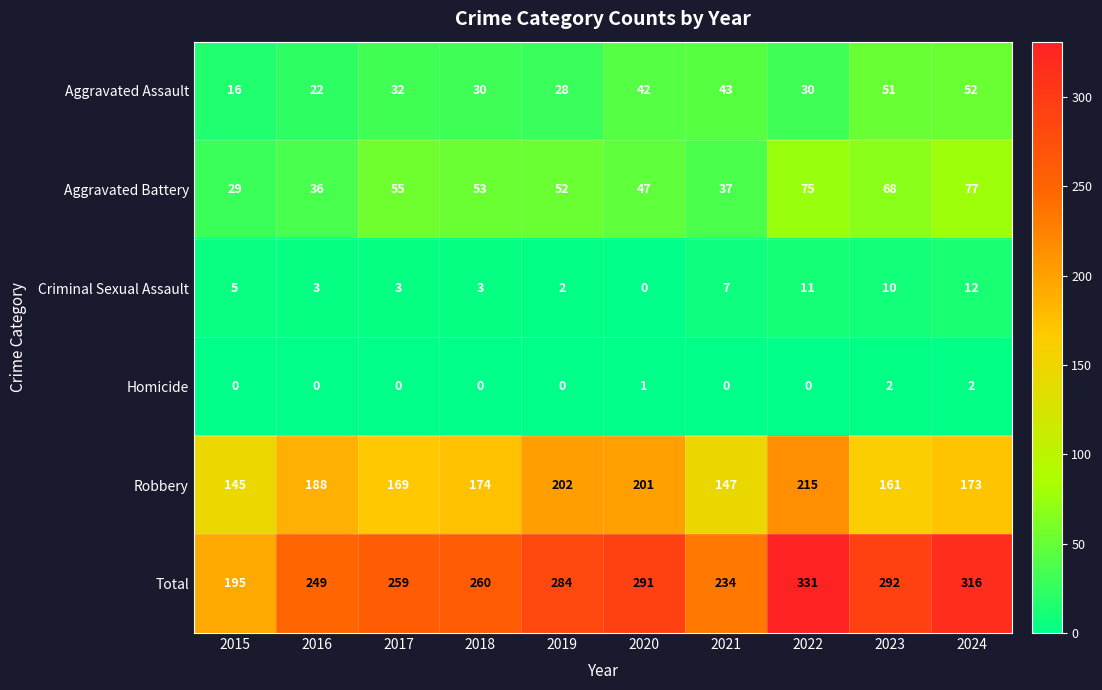

Which series changed the most between 2020 and 2021?

Total